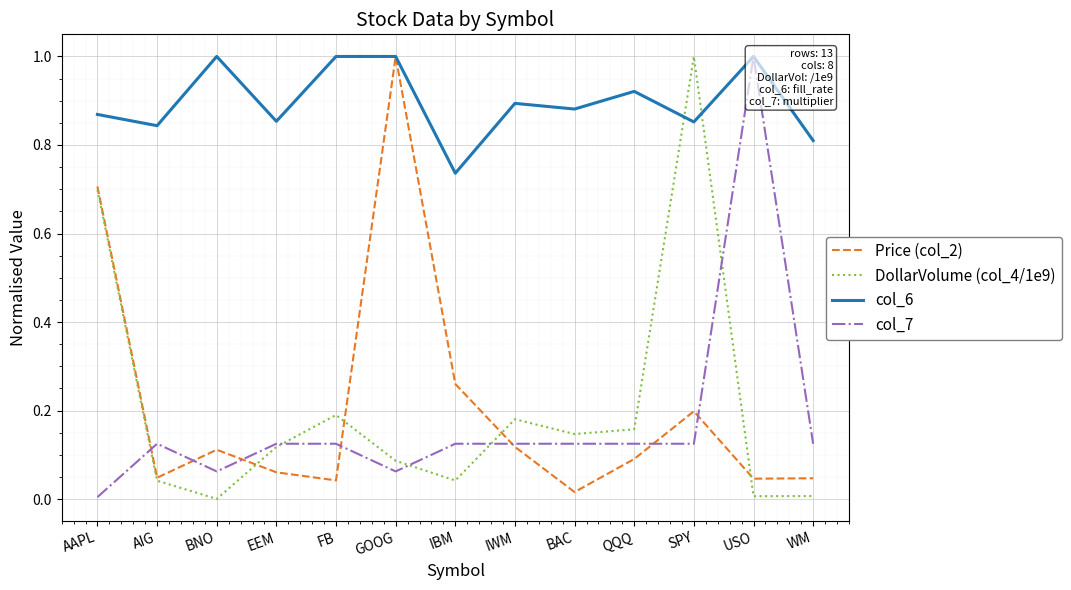

Reading left to right, transcribe all the data shown in this chart.

Price (col_2): AAPL=0.7	AIG=0.0	BNO=0.1	EEM=0.1	FB=0.0	GOOG=1.0	IBM=0.3	IWM=0.1	BAC=0.0	QQQ=0.1	SPY=0.2	USO=0.0	WM=0.0
DollarVolume (col_4/1e9): AAPL=0.7	AIG=0.0	BNO=0.0	EEM=0.1	FB=0.2	GOOG=0.1	IBM=0.0	IWM=0.2	BAC=0.1	QQQ=0.2	SPY=1.0	USO=0.0	WM=0.0
col_6: AAPL=0.9	AIG=0.8	BNO=1.0	EEM=0.9	FB=1.0	GOOG=1.0	IBM=0.7	IWM=0.9	BAC=0.9	QQQ=0.9	SPY=0.9	USO=1.0	WM=0.8
col_7: AAPL=0.0	AIG=0.1	BNO=0.1	EEM=0.1	FB=0.1	GOOG=0.1	IBM=0.1	IWM=0.1	BAC=0.1	QQQ=0.1	SPY=0.1	USO=1.0	WM=0.1